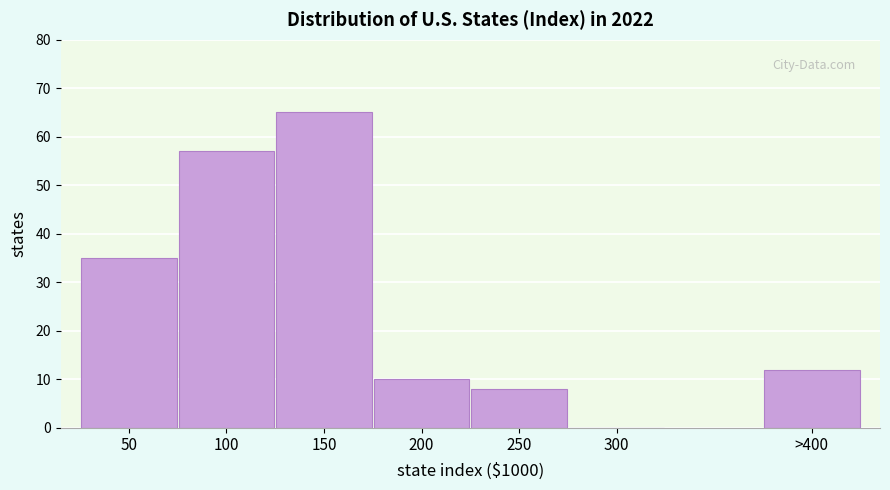

Reading left to right, transcribe all the data shown in this chart.

50=35	100=57	150=65	200=10	250=8	300=0	>400=12